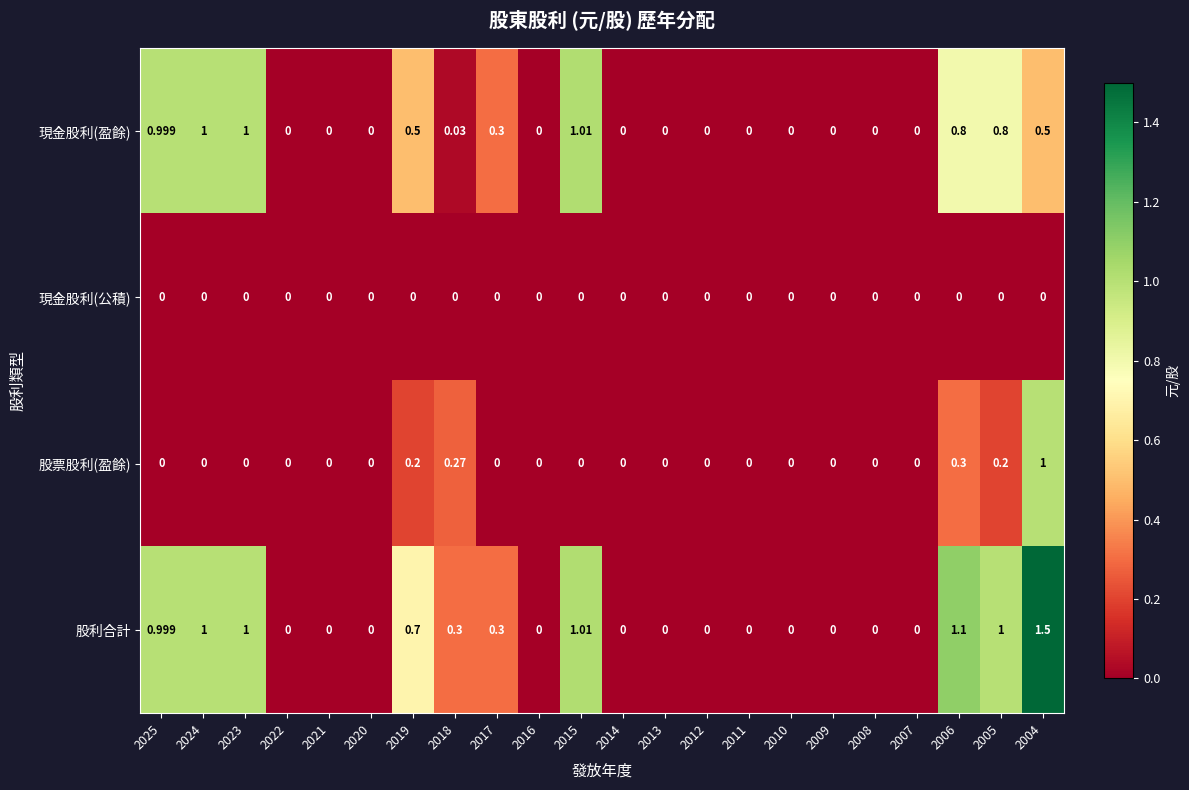

At 2006, list the series in order from largest to smallest.

股利合計, 現金股利(盈餘), 股票股利(盈餘), 現金股利(公積)